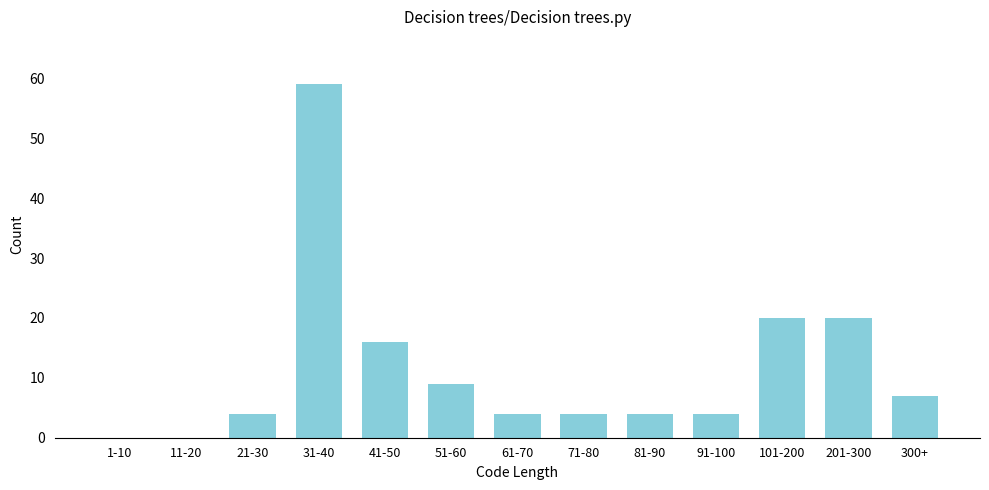

Reading left to right, extract all data points from this chart.

1-10=0	11-20=0	21-30=4	31-40=59	41-50=16	51-60=9	61-70=4	71-80=4	81-90=4	91-100=4	101-200=20	201-300=20	300+=7